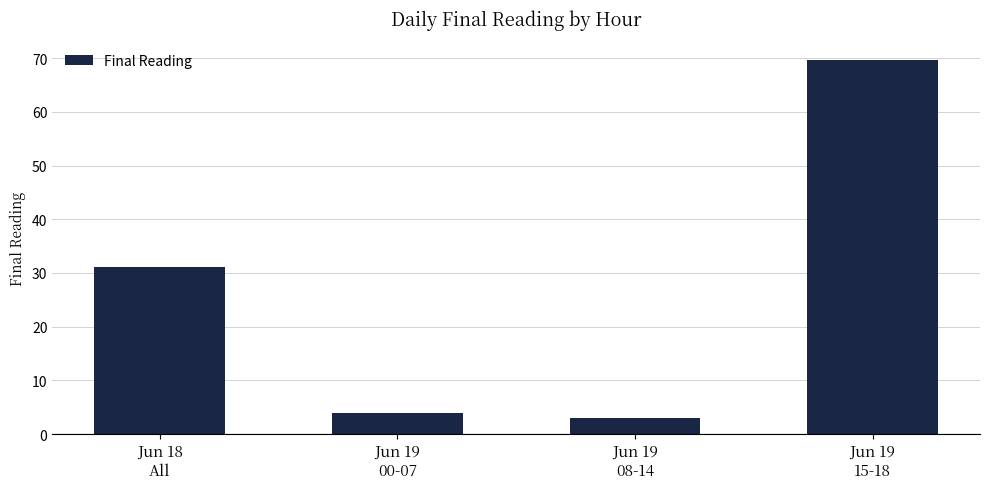

What is the maximum value shown in the chart?

69.7